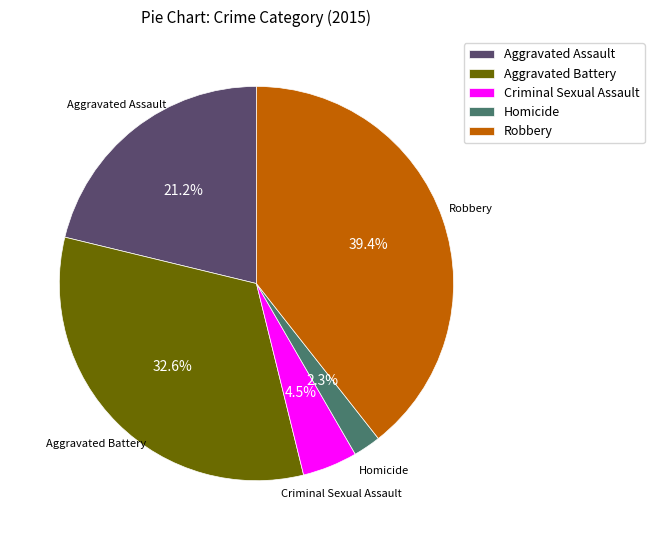

What portion of the pie excludes Homicide?

97.7%